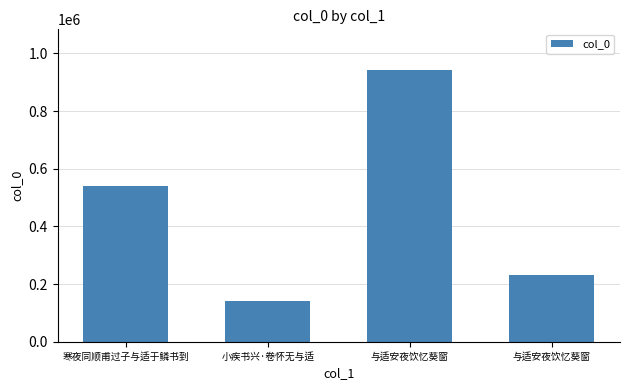

How many categories are shown in the chart?

4